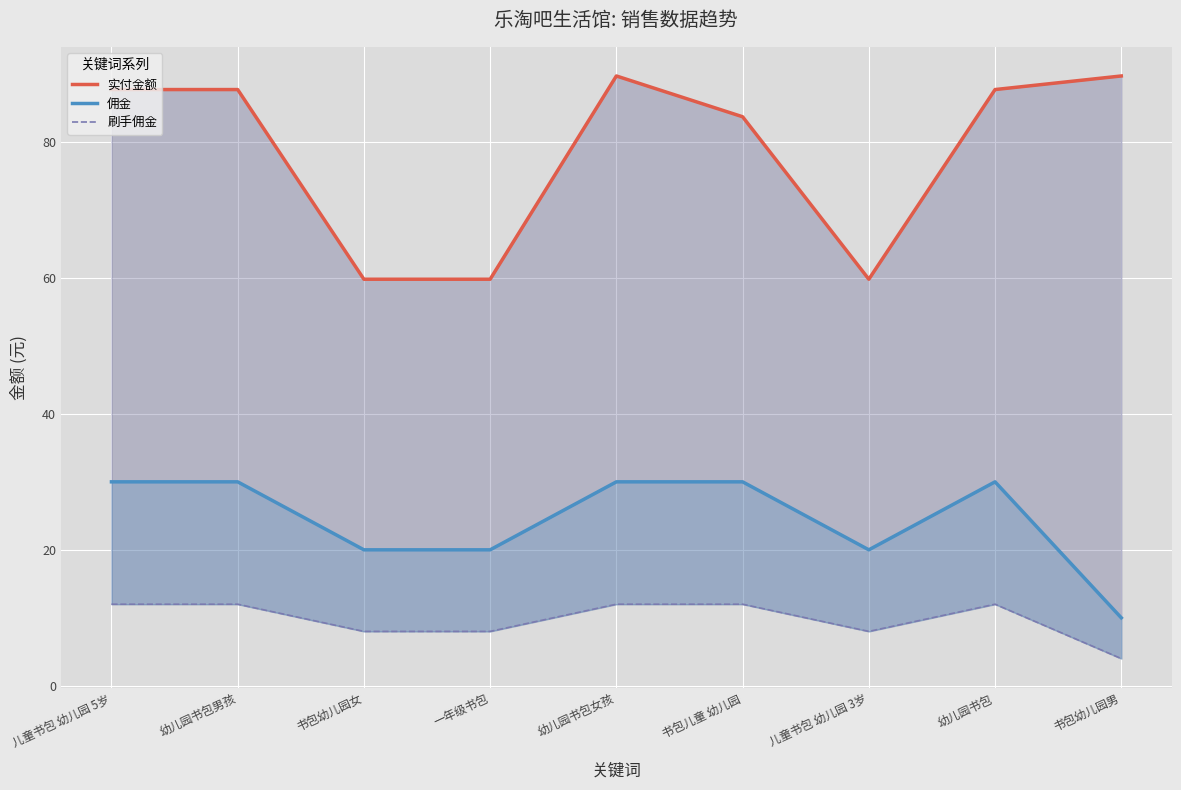

How many 刷手佣金 values are between 8 and 12?

8